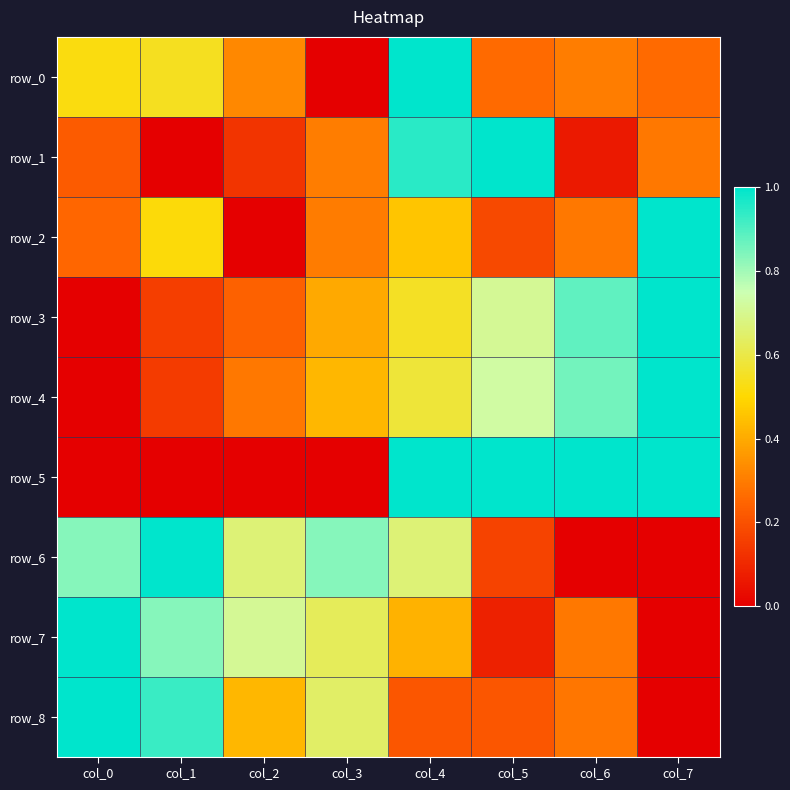

Is it true that row_3 equals 1.4 at col_6?

False